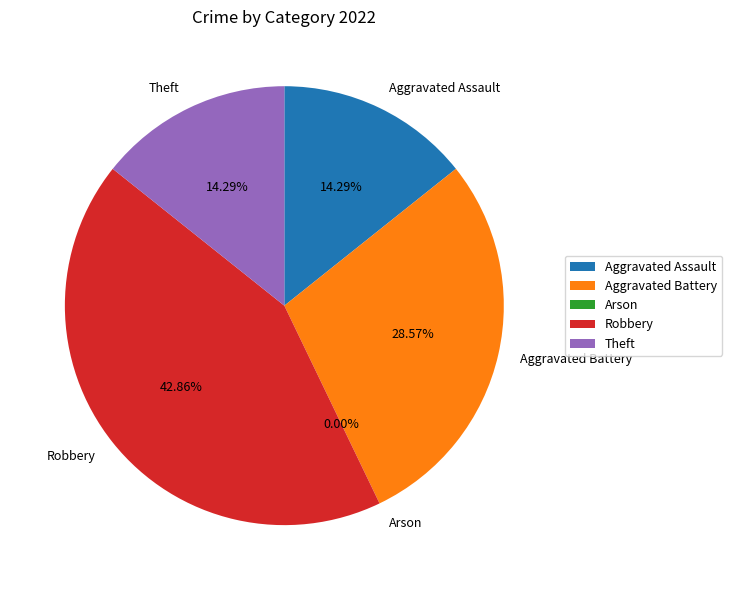

To the nearest percent, what is the difference between the largest and smallest slice percentages?

43%